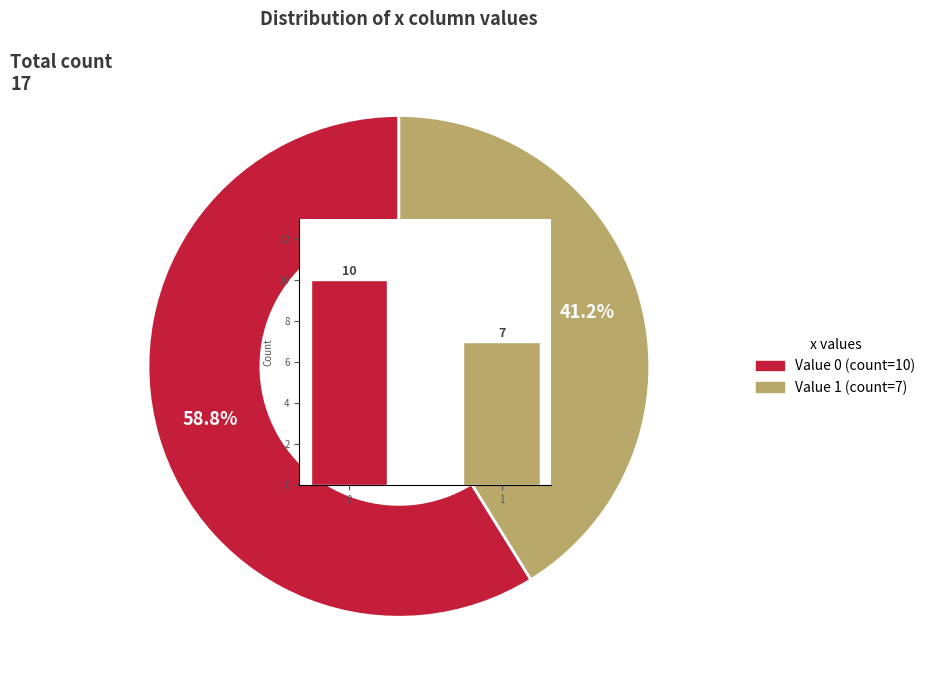

Does 1 represent more than half of the total?

No